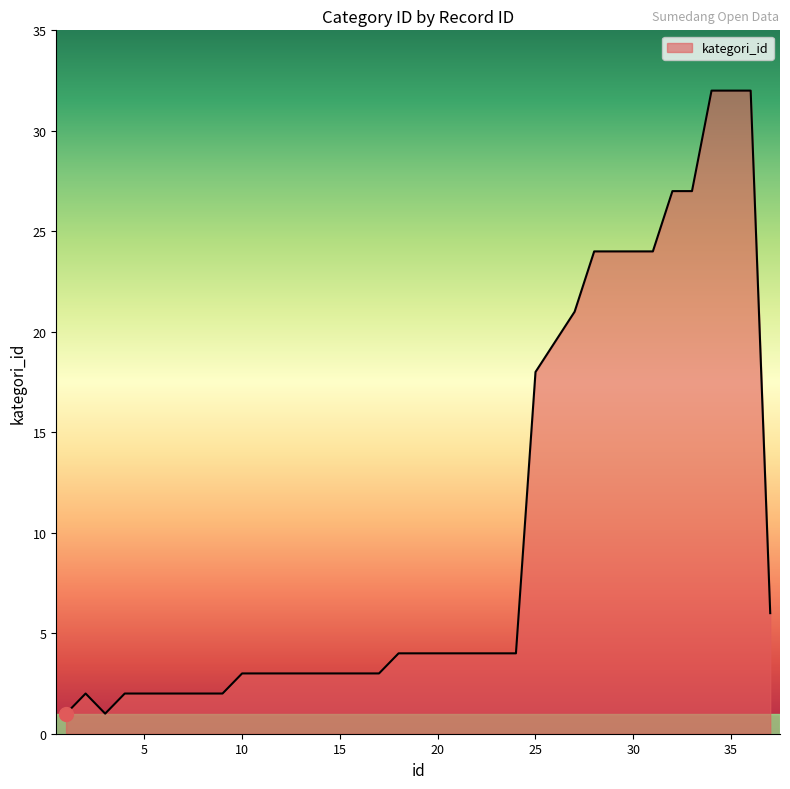

What is the maximum value shown in the chart?

32